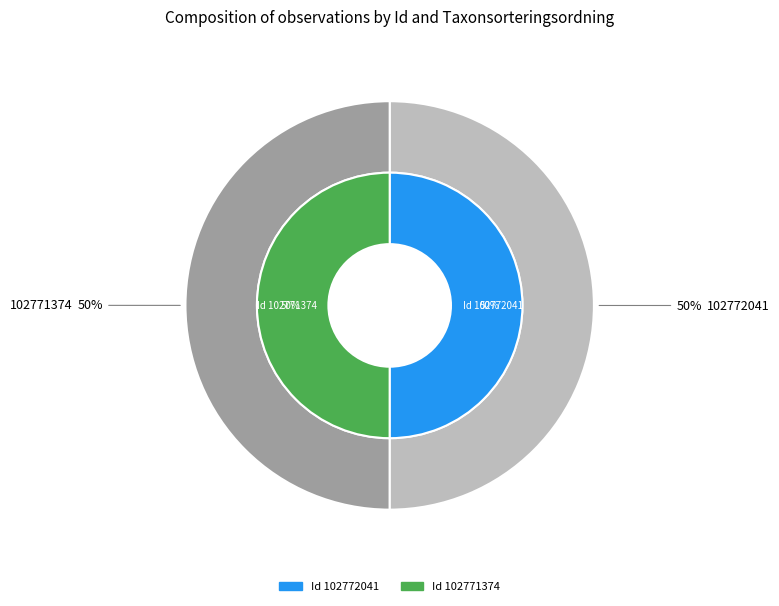

What is the total percentage of 102771374 and 102772041?

100.0%